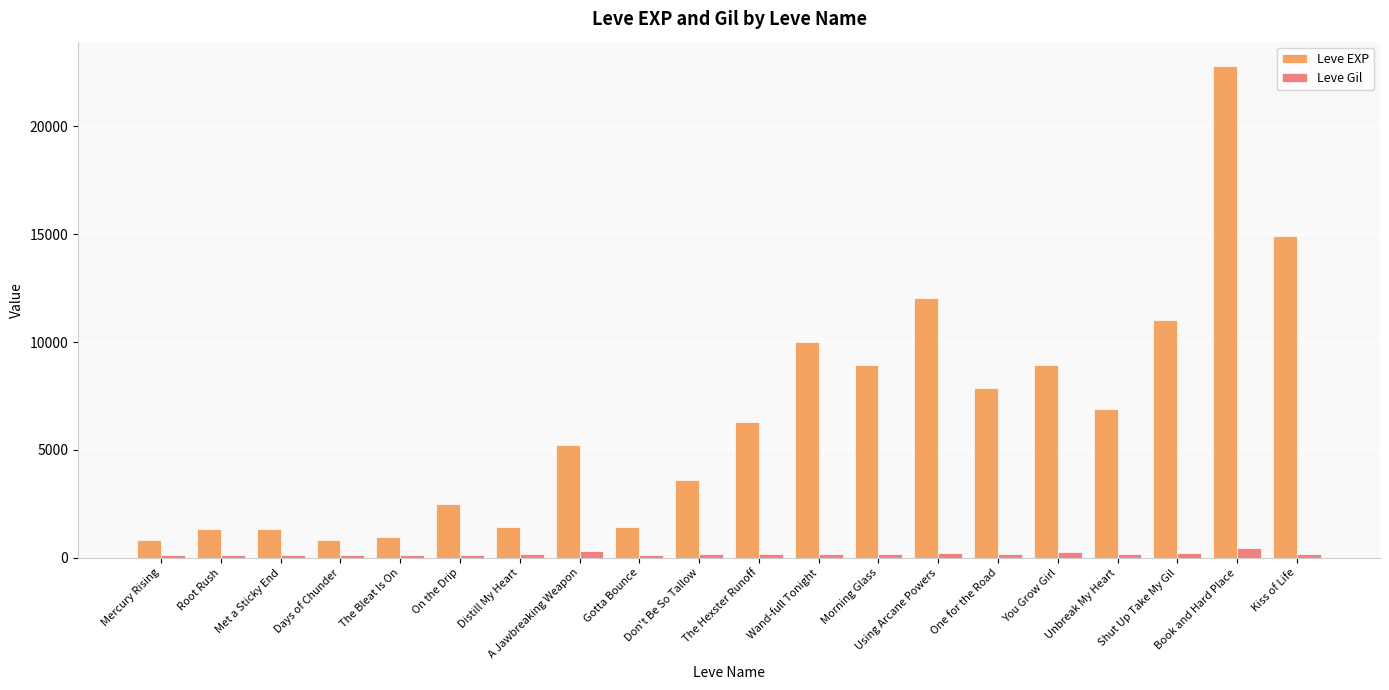

What is the greatest value displayed?

22790